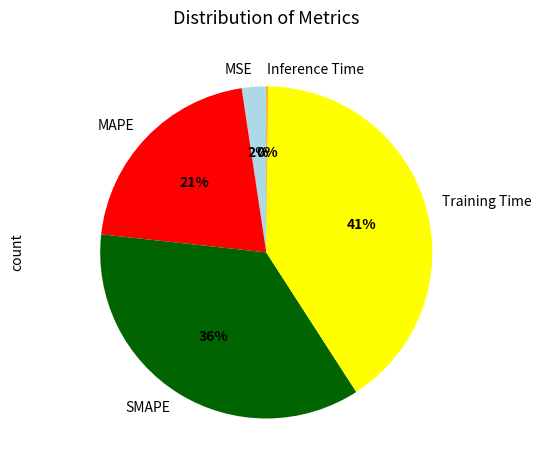

What is the largest slice in the pie chart?

Training Time